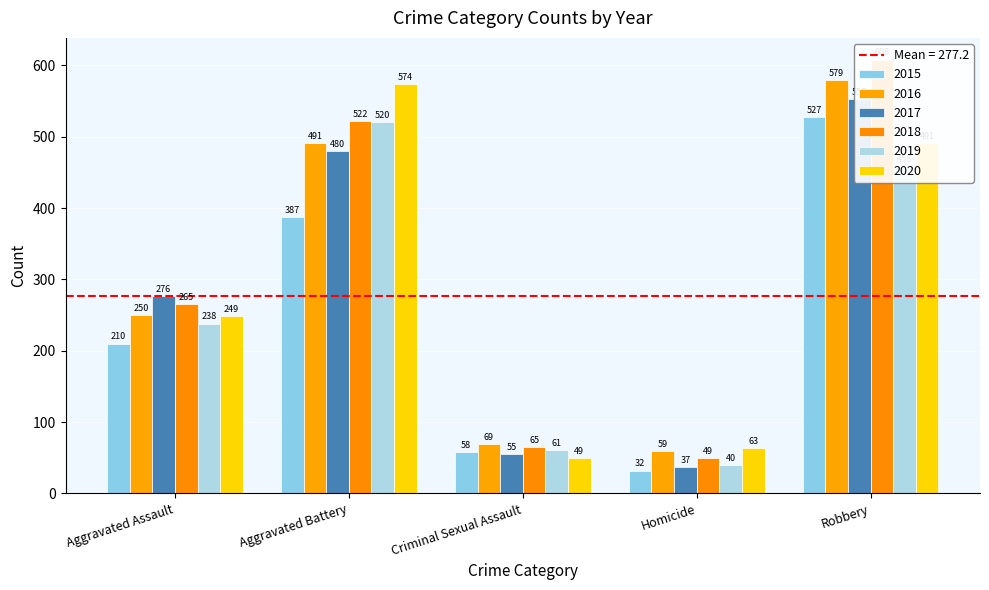

Which has a higher value, Aggravated Assault or Robbery?

Robbery